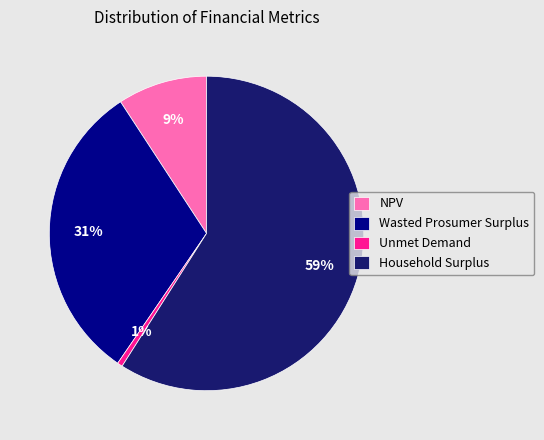

Is it true that Wasted Prosumer Surplus is 43% of the pie?

False